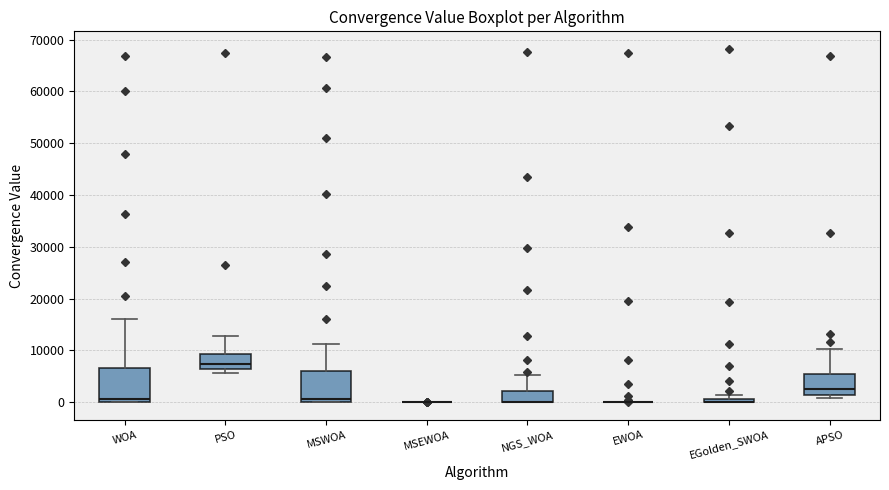

Where is the lower edge of the box for MSWOA on the y-axis? The values are not printed on the chart, so give them approximately, as read against the axis.

0